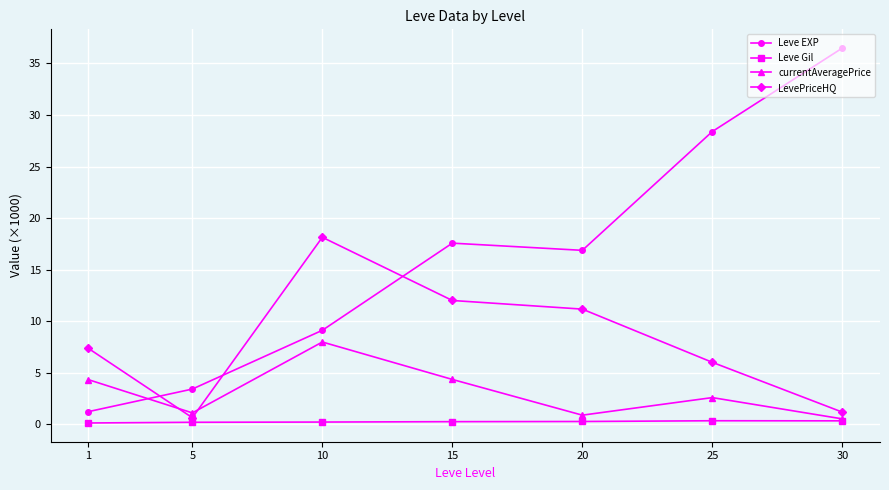

How many interior local peaks does the currentAveragePrice series have?

2